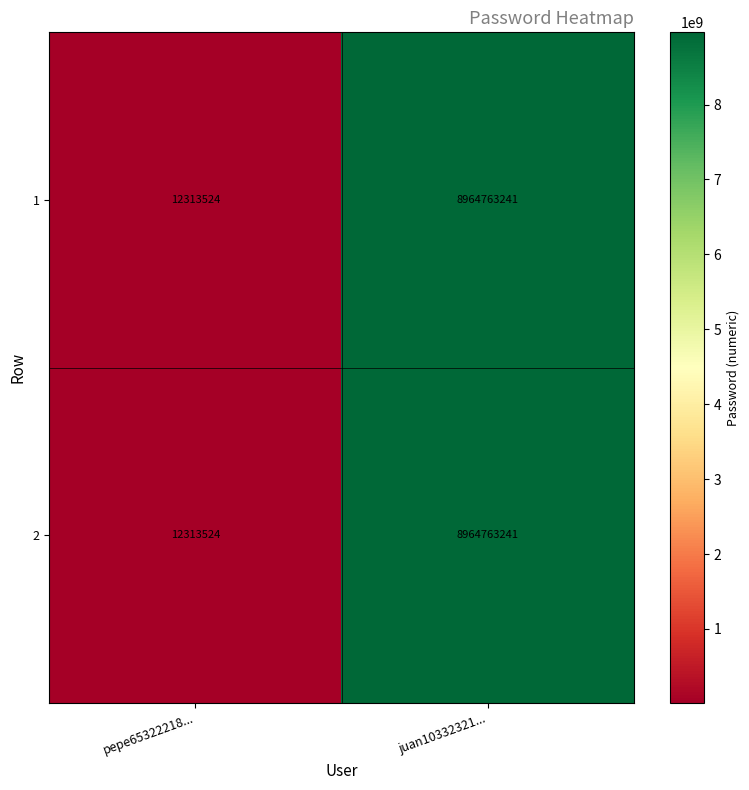

What is the lowest value of the 1 series?

12313524